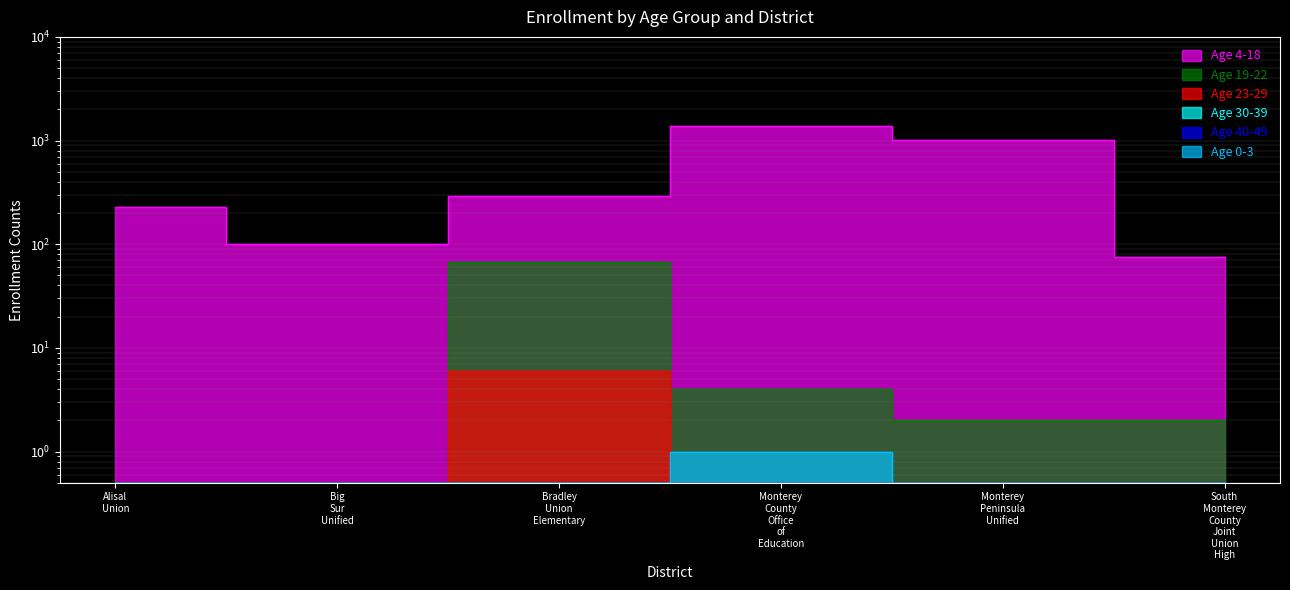

How many interior local peaks does the Age 19-22 series have?

1